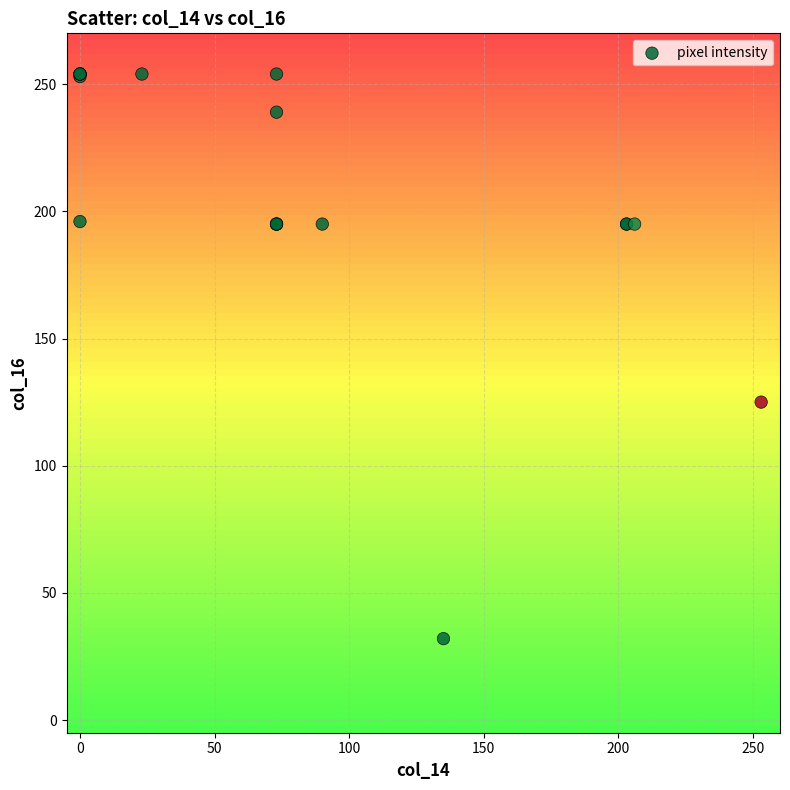

What Y value in the scatter plot is closest to 143?

125